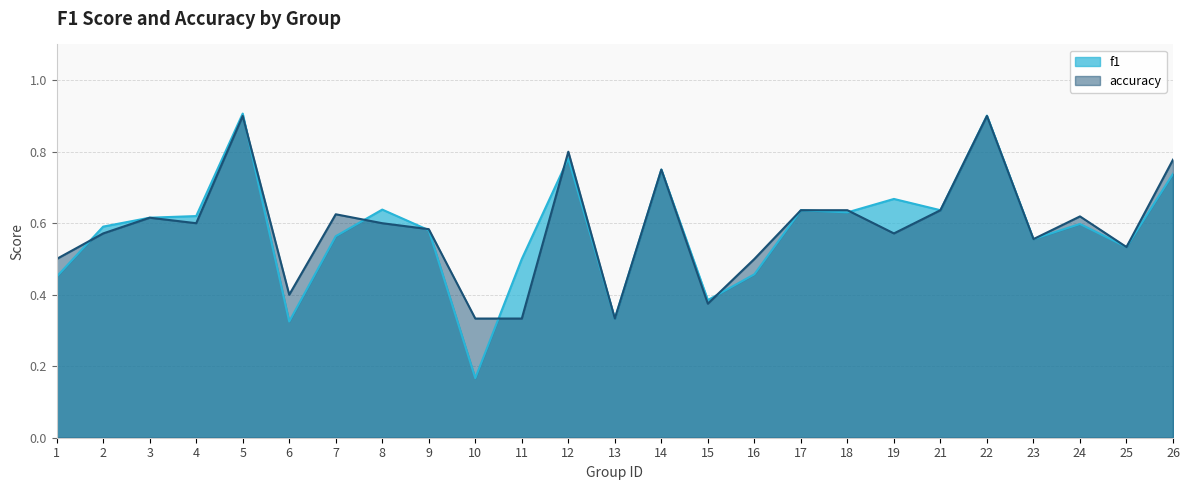

Reading right to left, extract all data points from this chart.

f1: 0.7	0.5	0.6	0.6	0.9	0.6	0.7	0.6	0.6	0.5	0.4	0.8	0.3	0.8	0.5	0.2	0.6	0.6	0.6	0.3	0.9	0.6	0.6	0.6	0.5
accuracy: 0.8	0.5	0.6	0.6	0.9	0.6	0.6	0.6	0.6	0.5	0.4	0.8	0.3	0.8	0.3	0.3	0.6	0.6	0.6	0.4	0.9	0.6	0.6	0.6	0.5